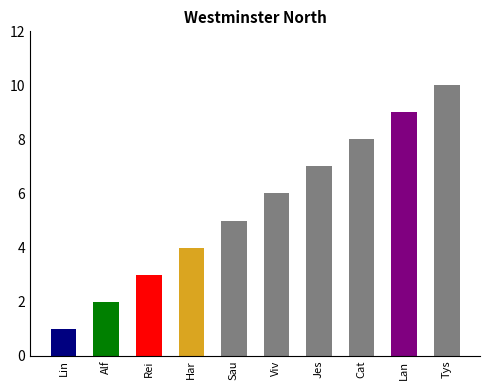

What is the sum of the values at Rei and Lan?

12